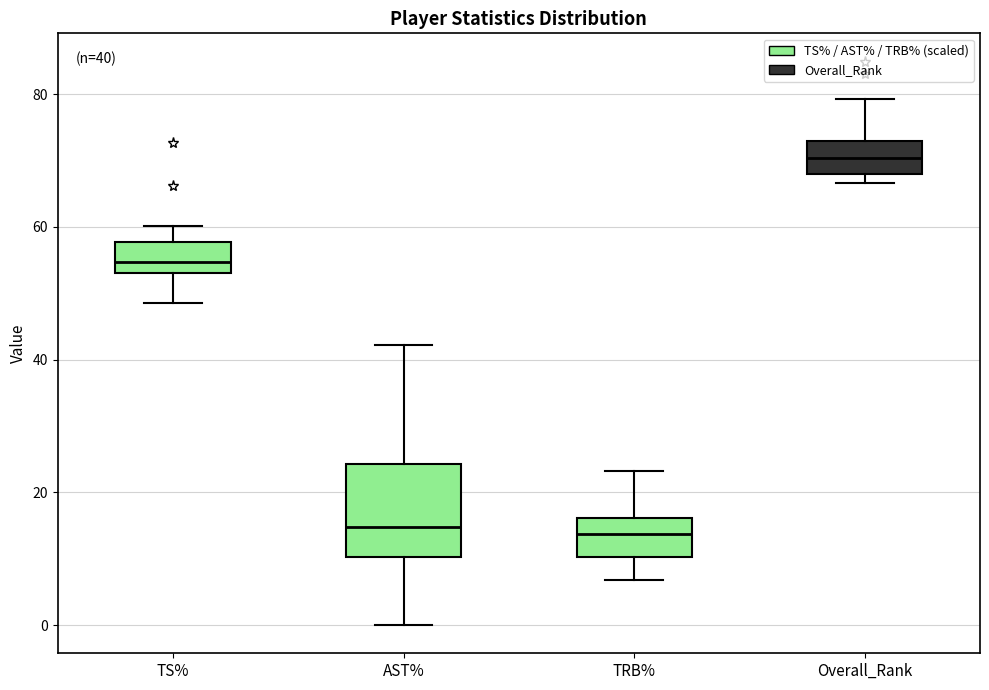

Which box is the tallest, from its lower edge to its upper edge?

AST%